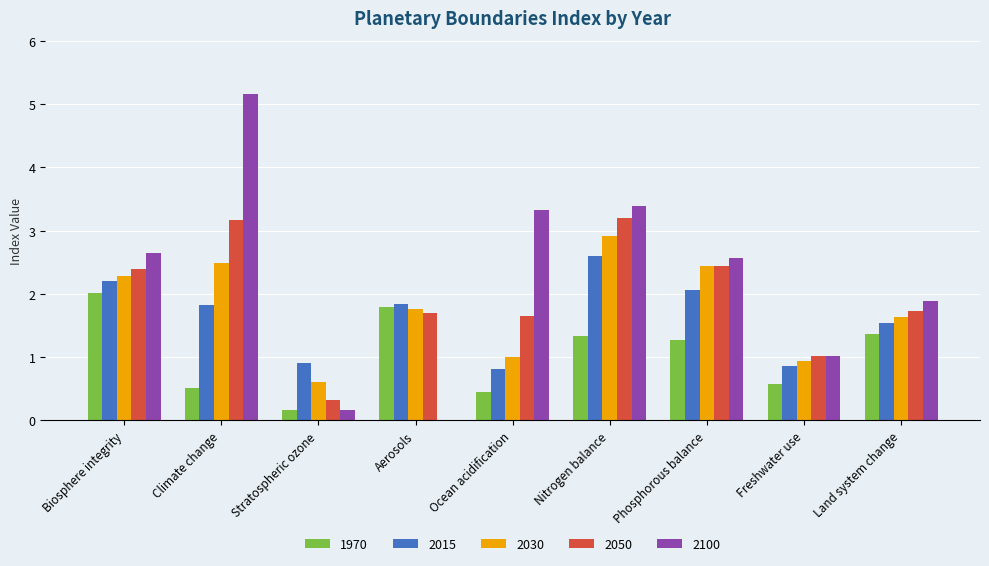

Does the chart contain stacked bars?

No